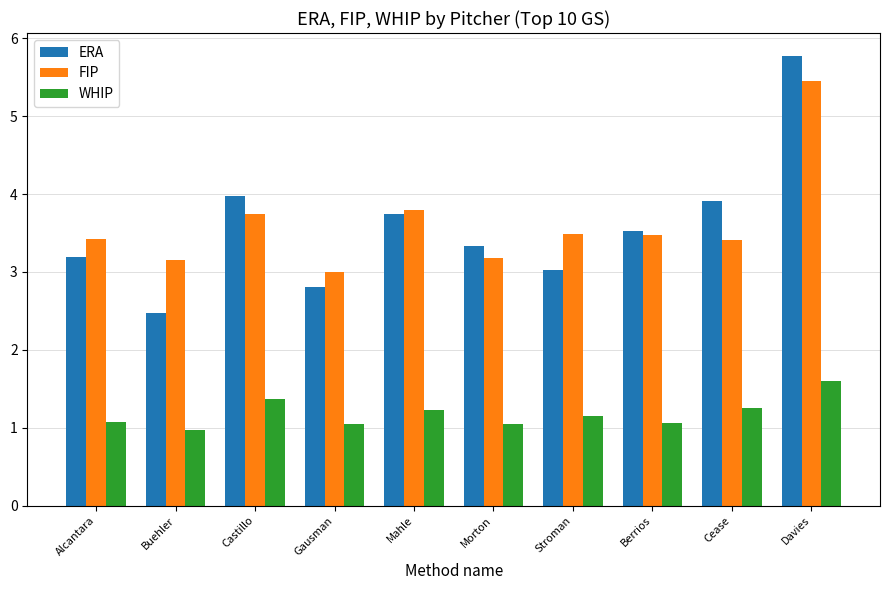

At which label does FIP reach its peak?

Davies